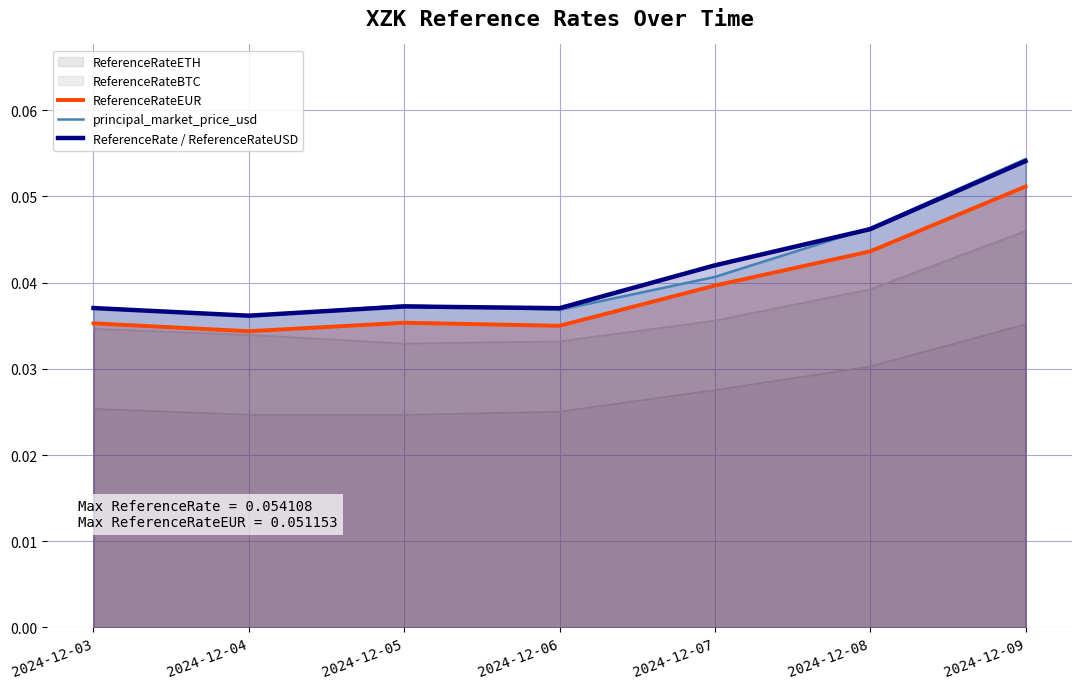

What are all the series names shown in the legend?

ReferenceRateETH, ReferenceRateBTC, ReferenceRateEUR, principal_market_price_usd, ReferenceRate / ReferenceRateUSD